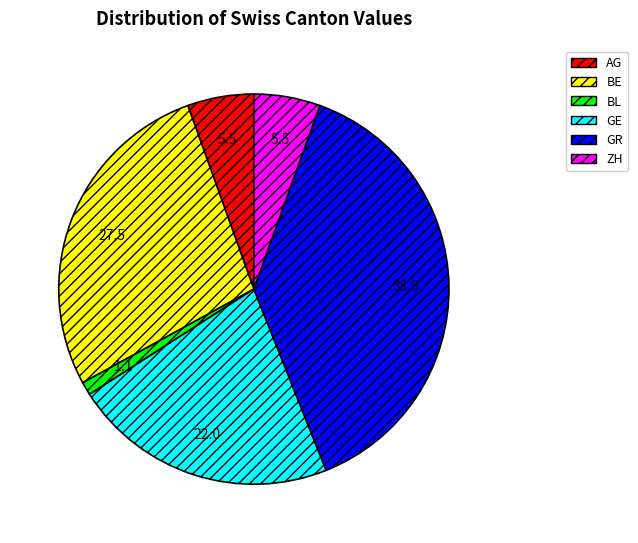

Does GR represent more than half of the total?

No